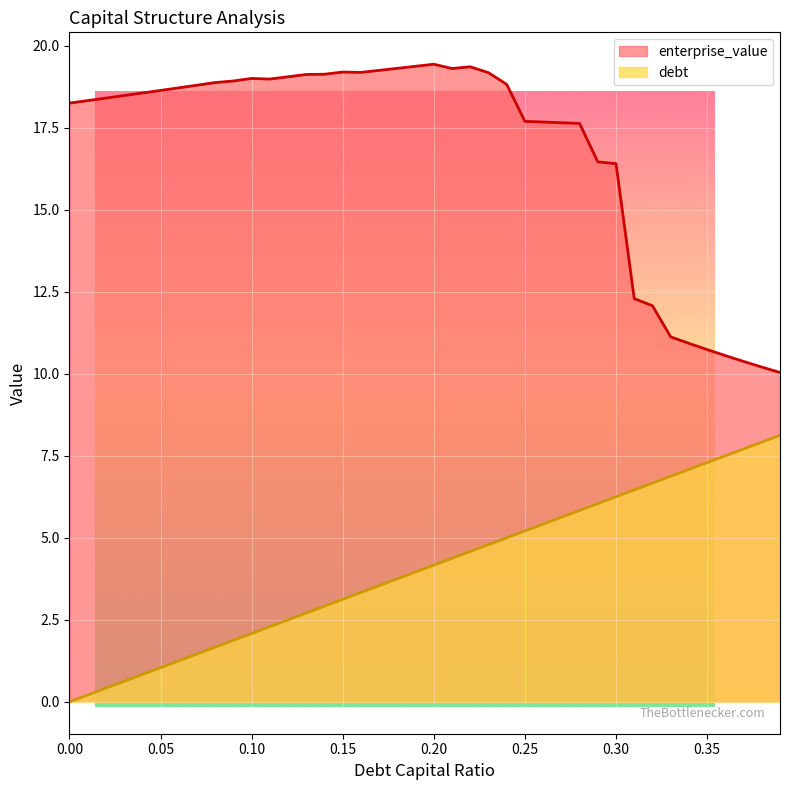

What position from the right is 0.22?

18